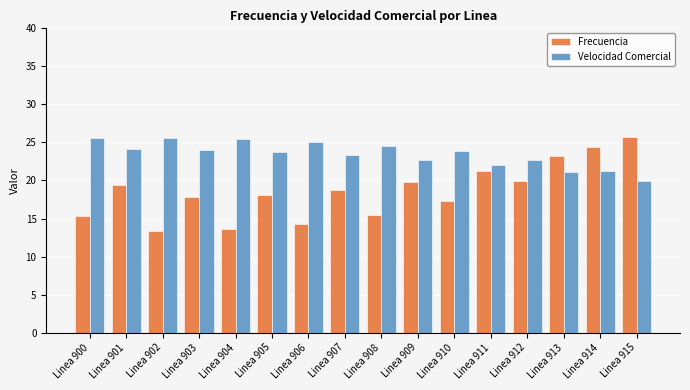

Count the number of data series in this chart.

2